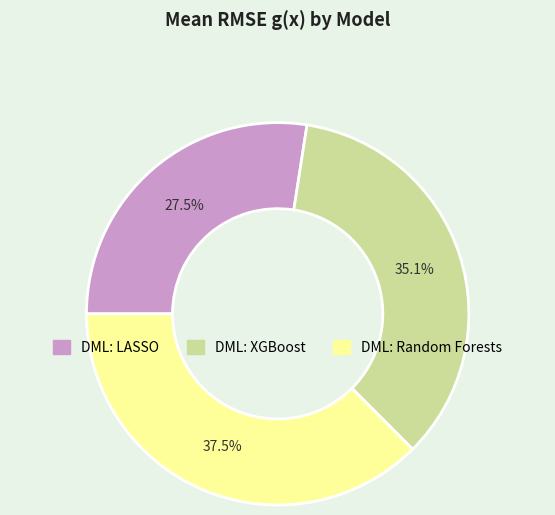

Which category has the biggest portion of the pie?

DML: Random Forests